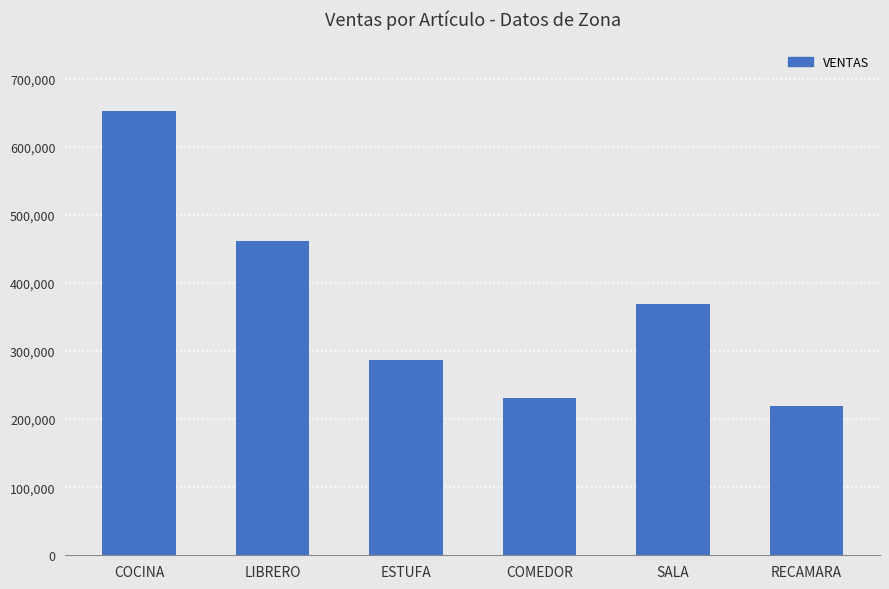

What position from the right is ESTUFA?

4